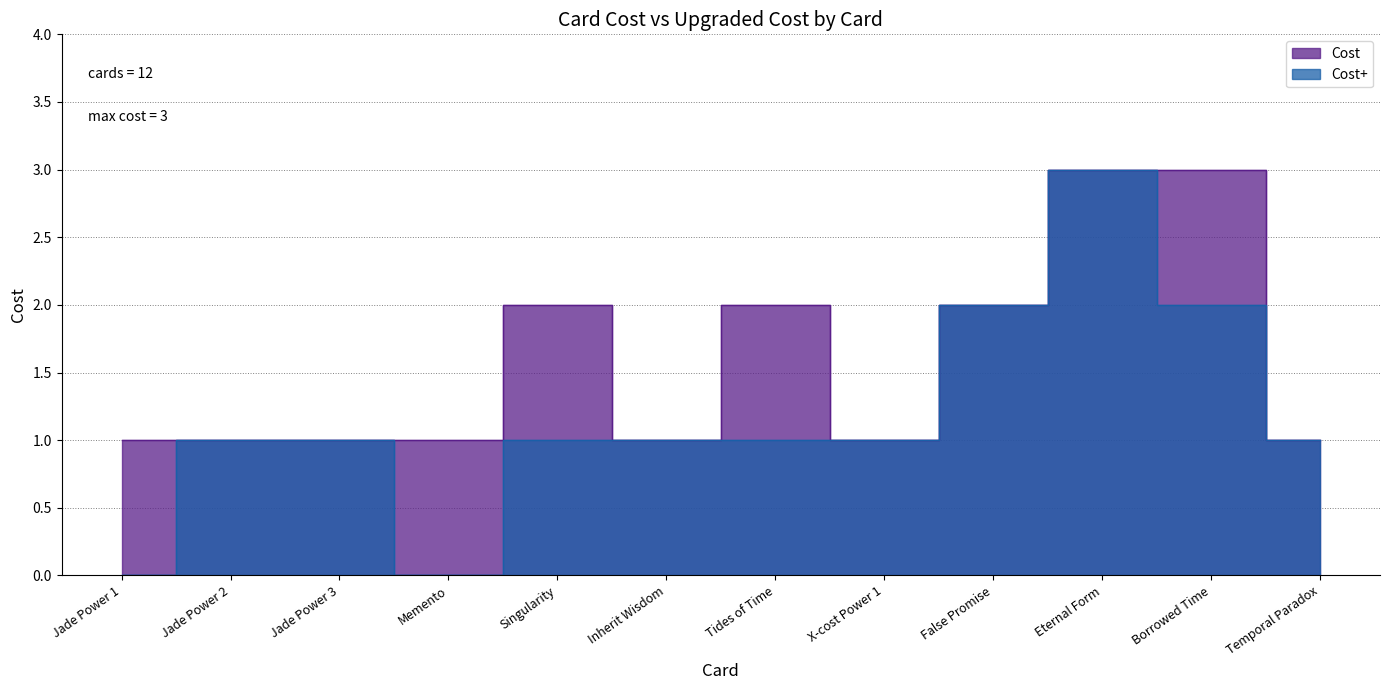

How many values in the Cost series exceed 1?

5